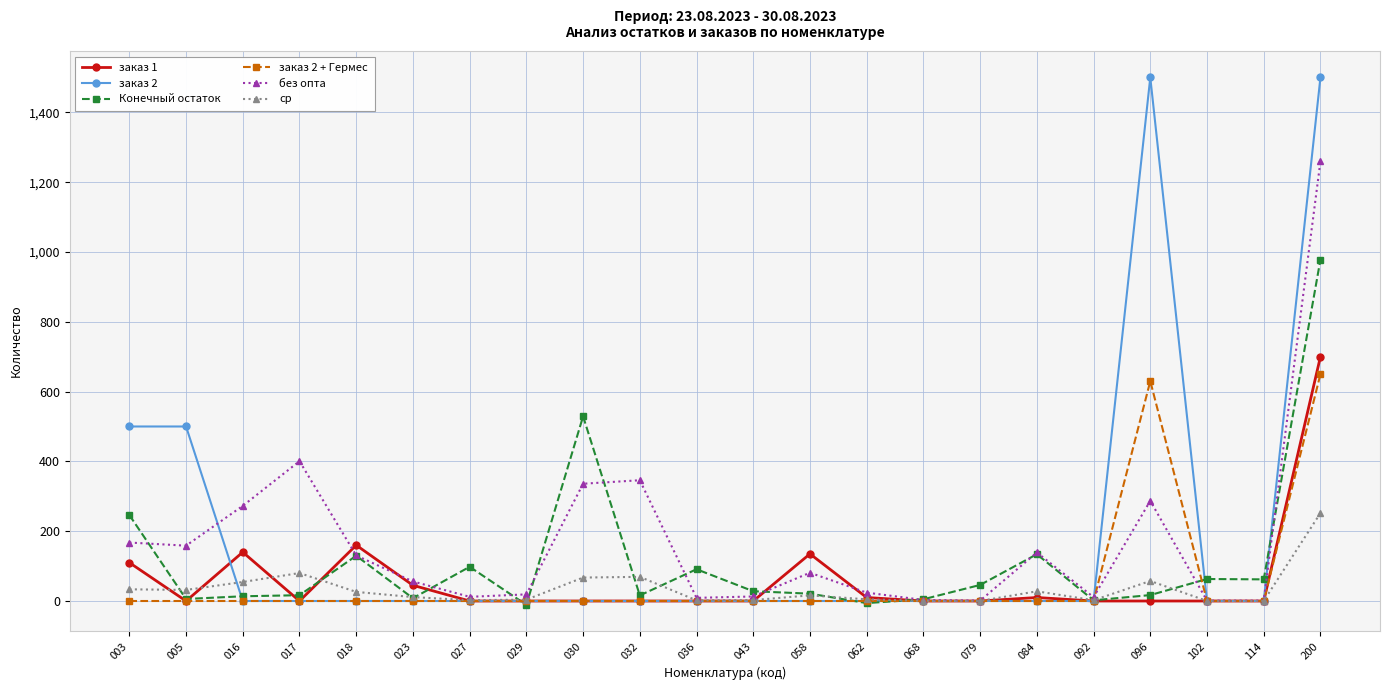

The заказ 1 series shows 0.0 at 043. True or false?

True